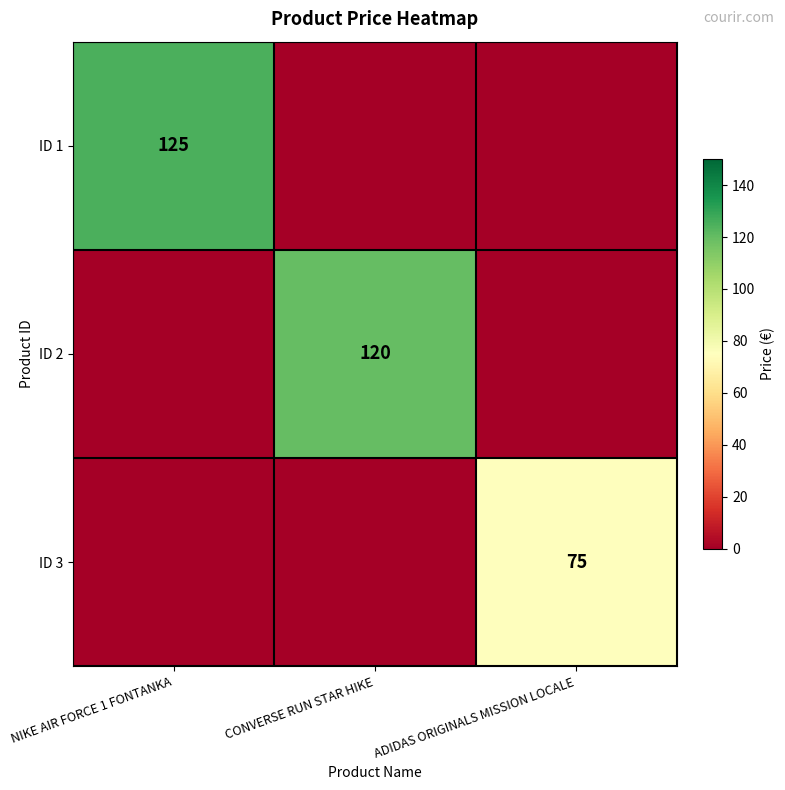

How many data points in ID 2 are above 0?

1